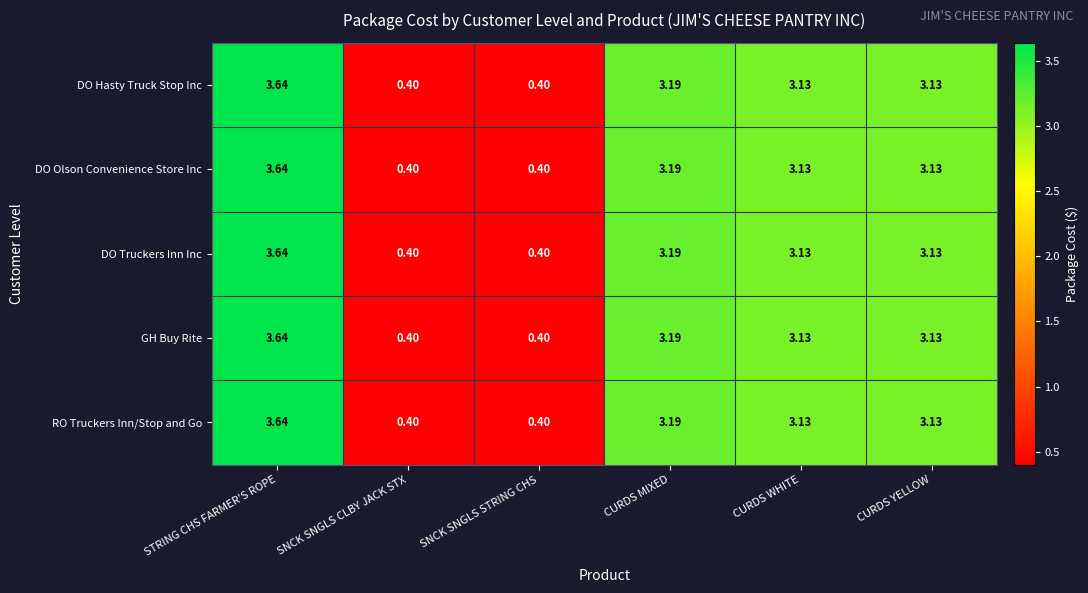

At which label does RO Truckers Inn/Stop and Go first exceed 3?

STRING CHS FARMER'S ROPE